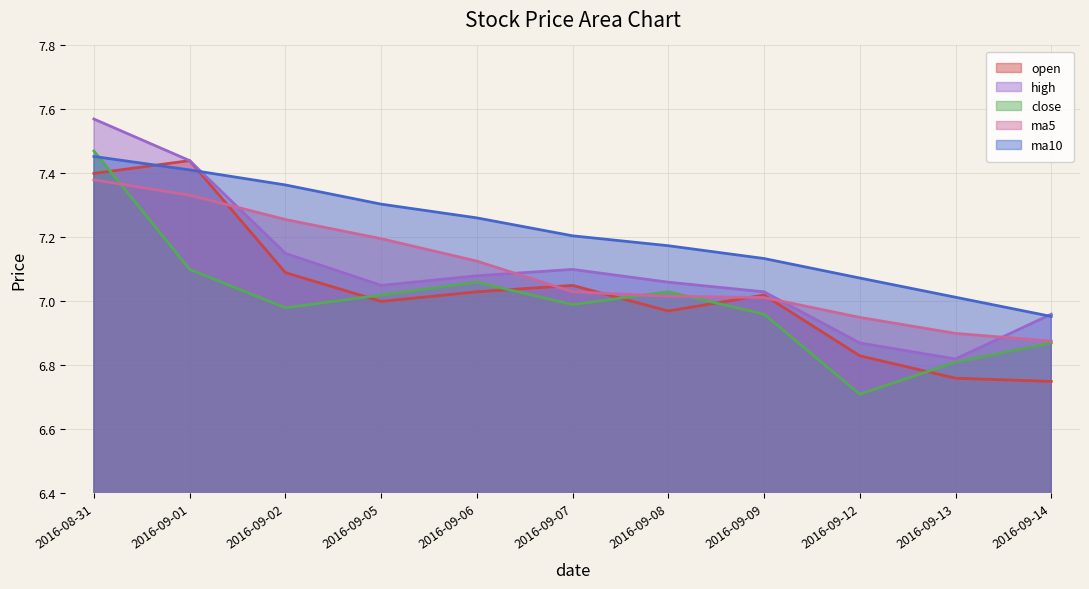

What is the minimum value shown in the chart?

6.7